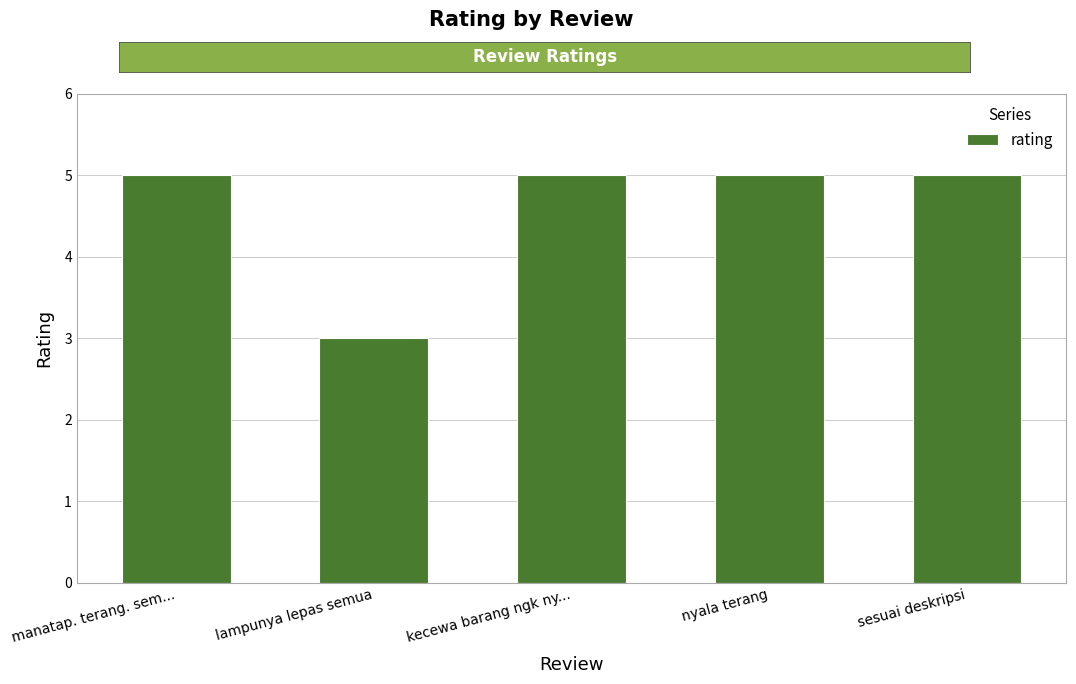

What is the sum of all values?

23